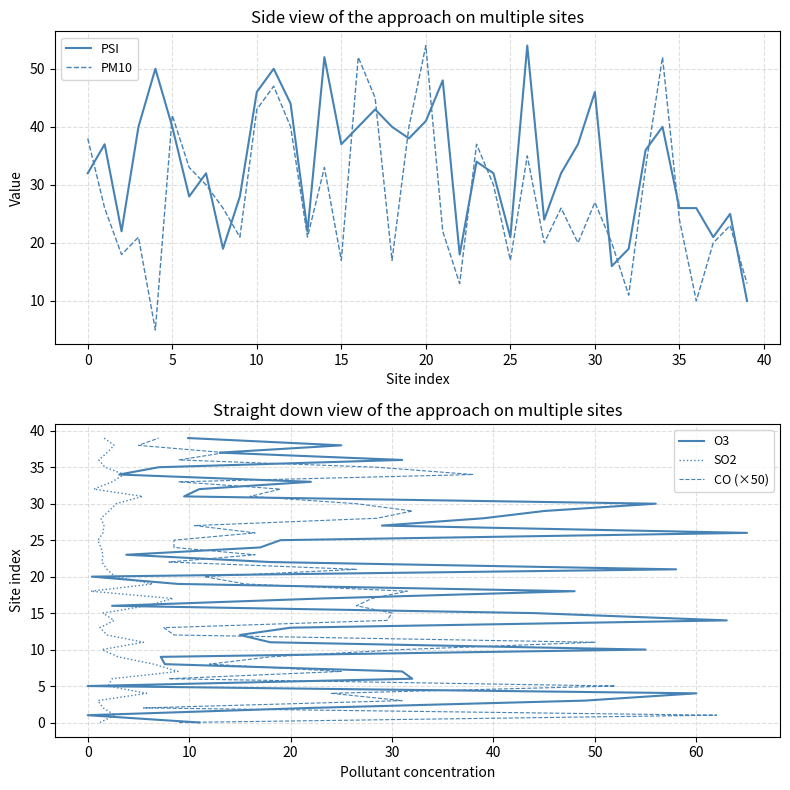

What is the average value of the CO (×50) series?

20